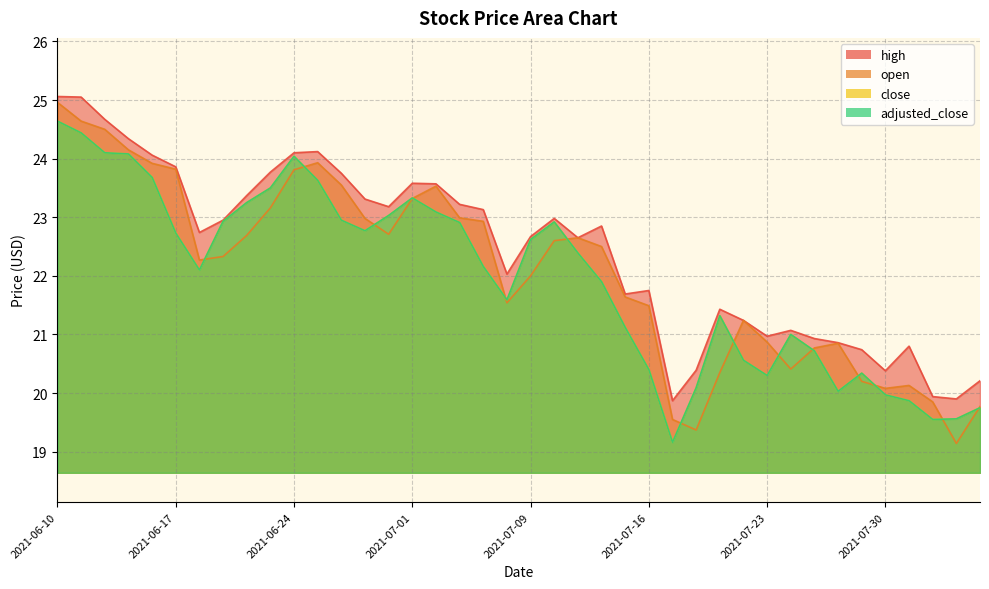

Reading left to right, transcribe all the data shown in this chart.

high: 2021-06-10=25.1	2021-06-11=25.1	2021-06-14=24.7	2021-06-15=24.3	2021-06-16=24.1	2021-06-17=23.9	2021-06-18=22.7	2021-06-21=22.9	2021-06-22=23.4	2021-06-23=23.8	2021-06-24=24.1	2021-06-25=24.1	2021-06-28=23.8	2021-06-29=23.3	2021-06-30=23.2	2021-07-01=23.6	2021-07-02=23.6	2021-07-06=23.2	2021-07-07=23.1	2021-07-08=22.0	2021-07-09=22.7	2021-07-12=23.0	2021-07-13=22.6	2021-07-14=22.9	2021-07-15=21.7	2021-07-16=21.8	2021-07-19=19.9	2021-07-20=20.4	2021-07-21=21.4	2021-07-22=21.2	2021-07-23=21.0	2021-07-26=21.1	2021-07-27=20.9	2021-07-28=20.9	2021-07-29=20.7	2021-07-30=20.4	2021-08-02=20.8	2021-08-03=19.9	2021-08-04=19.9	2021-08-05=20.2
open: 2021-06-10=25.0	2021-06-11=24.6	2021-06-14=24.5	2021-06-15=24.1	2021-06-16=23.9	2021-06-17=23.8	2021-06-18=22.3	2021-06-21=22.3	2021-06-22=22.7	2021-06-23=23.2	2021-06-24=23.8	2021-06-25=23.9	2021-06-28=23.6	2021-06-29=23.0	2021-06-30=22.7	2021-07-01=23.3	2021-07-02=23.5	2021-07-06=23.0	2021-07-07=22.9	2021-07-08=21.5	2021-07-09=22.0	2021-07-12=22.6	2021-07-13=22.6	2021-07-14=22.5	2021-07-15=21.6	2021-07-16=21.5	2021-07-19=19.6	2021-07-20=19.4	2021-07-21=20.4	2021-07-22=21.2	2021-07-23=20.9	2021-07-26=20.4	2021-07-27=20.8	2021-07-28=20.9	2021-07-29=20.2	2021-07-30=20.1	2021-08-02=20.1	2021-08-03=19.9	2021-08-04=19.1	2021-08-05=19.8
close: 2021-06-10=24.6	2021-06-11=24.4	2021-06-14=24.1	2021-06-15=24.1	2021-06-16=23.7	2021-06-17=22.7	2021-06-18=22.1	2021-06-21=22.9	2021-06-22=23.2	2021-06-23=23.5	2021-06-24=24.0	2021-06-25=23.6	2021-06-28=22.9	2021-06-29=22.8	2021-06-30=23.0	2021-07-01=23.3	2021-07-02=23.1	2021-07-06=22.9	2021-07-07=22.2	2021-07-08=21.6	2021-07-09=22.6	2021-07-12=22.9	2021-07-13=22.4	2021-07-14=21.9	2021-07-15=21.1	2021-07-16=20.4	2021-07-19=19.2	2021-07-20=20.1	2021-07-21=21.3	2021-07-22=20.6	2021-07-23=20.3	2021-07-26=21.0	2021-07-27=20.7	2021-07-28=20.0	2021-07-29=20.3	2021-07-30=20.0	2021-08-02=19.9	2021-08-03=19.6	2021-08-04=19.6	2021-08-05=19.8
adjusted_close: 2021-06-10=24.6	2021-06-11=24.4	2021-06-14=24.1	2021-06-15=24.1	2021-06-16=23.7	2021-06-17=22.7	2021-06-18=22.1	2021-06-21=22.9	2021-06-22=23.2	2021-06-23=23.5	2021-06-24=24.0	2021-06-25=23.6	2021-06-28=22.9	2021-06-29=22.8	2021-06-30=23.0	2021-07-01=23.3	2021-07-02=23.1	2021-07-06=22.9	2021-07-07=22.2	2021-07-08=21.6	2021-07-09=22.6	2021-07-12=22.9	2021-07-13=22.4	2021-07-14=21.9	2021-07-15=21.1	2021-07-16=20.4	2021-07-19=19.2	2021-07-20=20.1	2021-07-21=21.3	2021-07-22=20.6	2021-07-23=20.3	2021-07-26=21.0	2021-07-27=20.7	2021-07-28=20.0	2021-07-29=20.3	2021-07-30=20.0	2021-08-02=19.9	2021-08-03=19.6	2021-08-04=19.6	2021-08-05=19.8